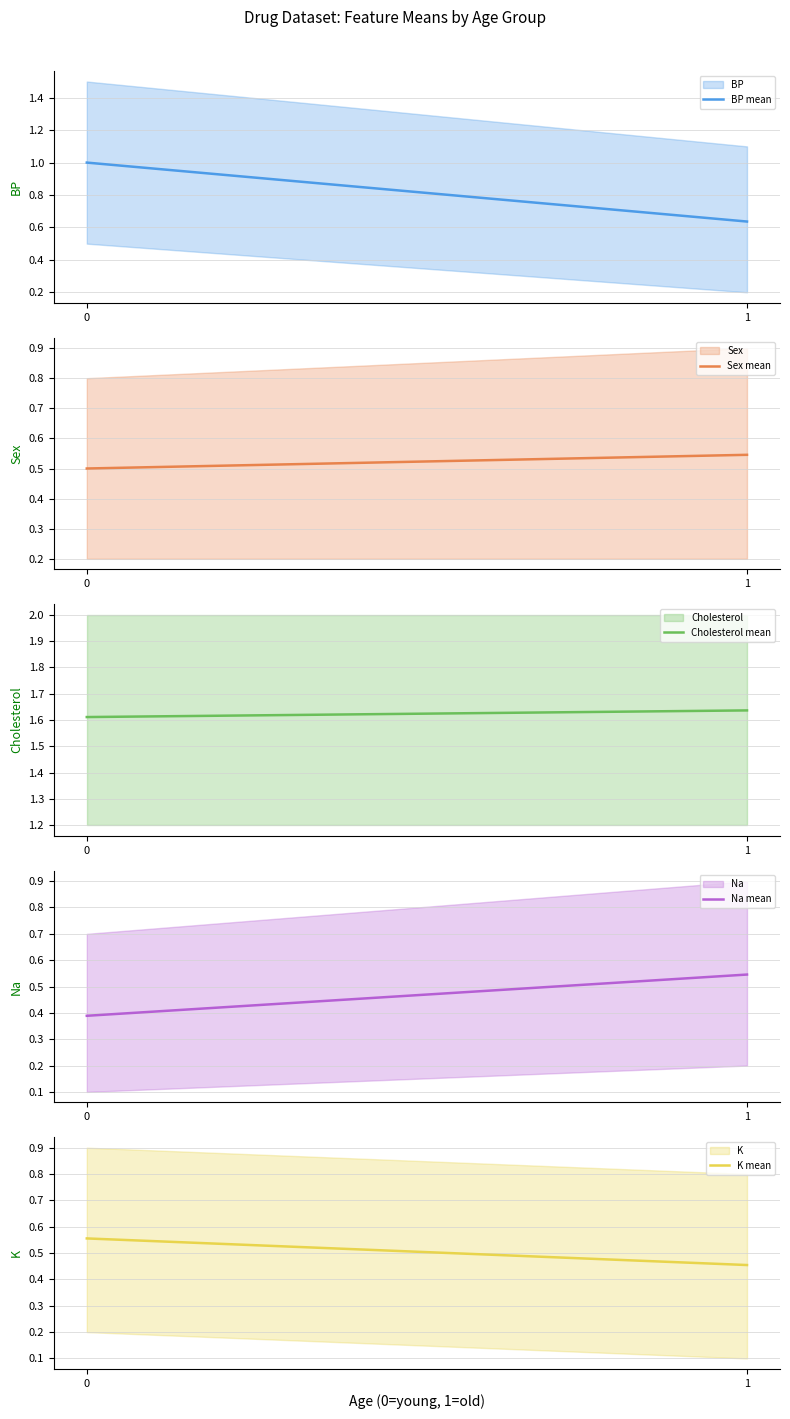

What is the maximum value shown in the chart?

1.6